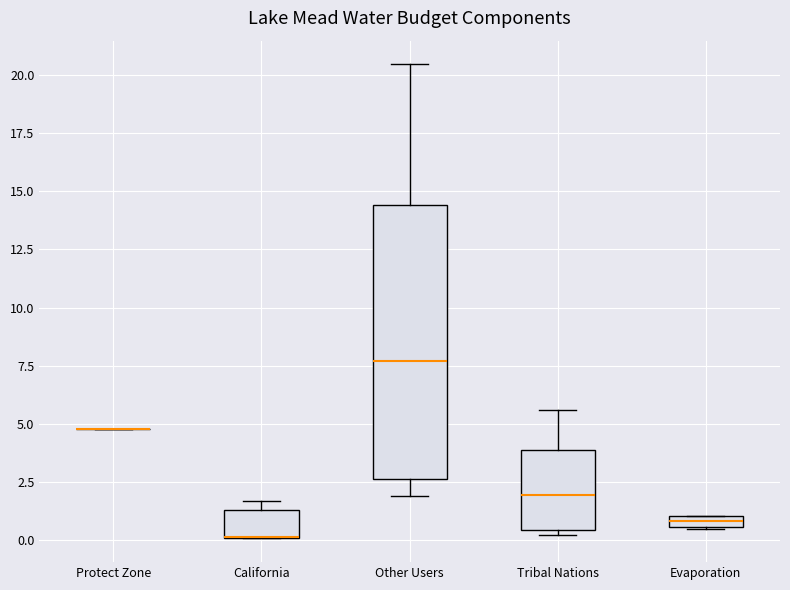

Which box is the tallest, from its lower edge to its upper edge?

Other Users